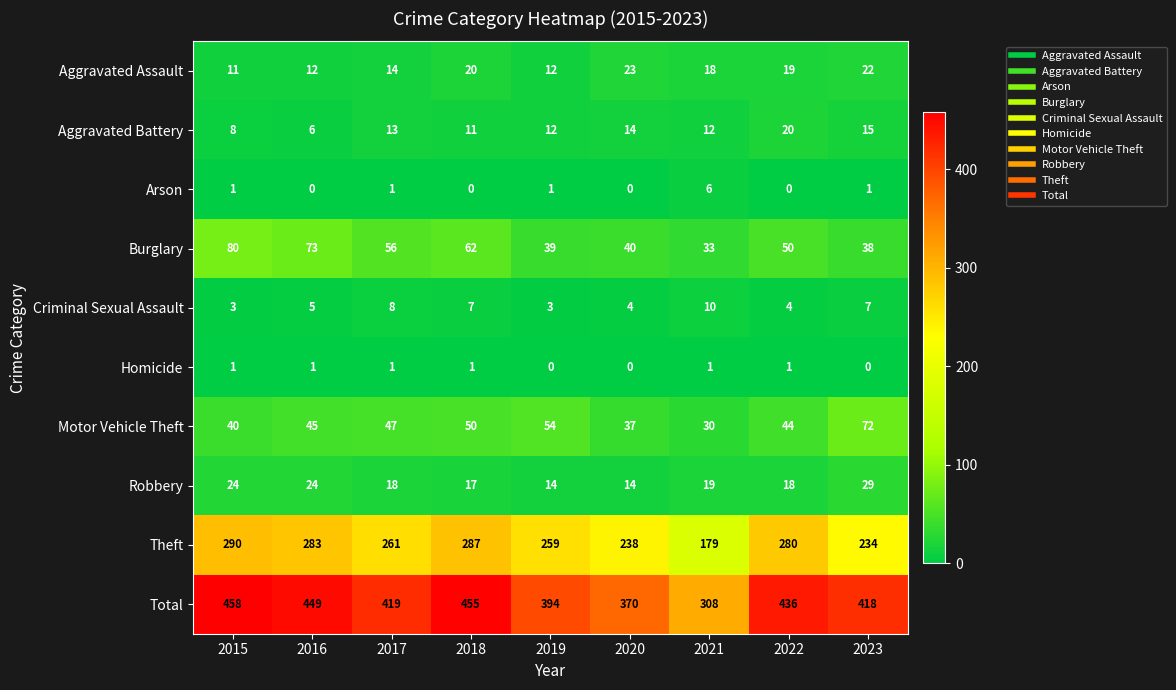

Where is Total nearest to the value 383?

2019